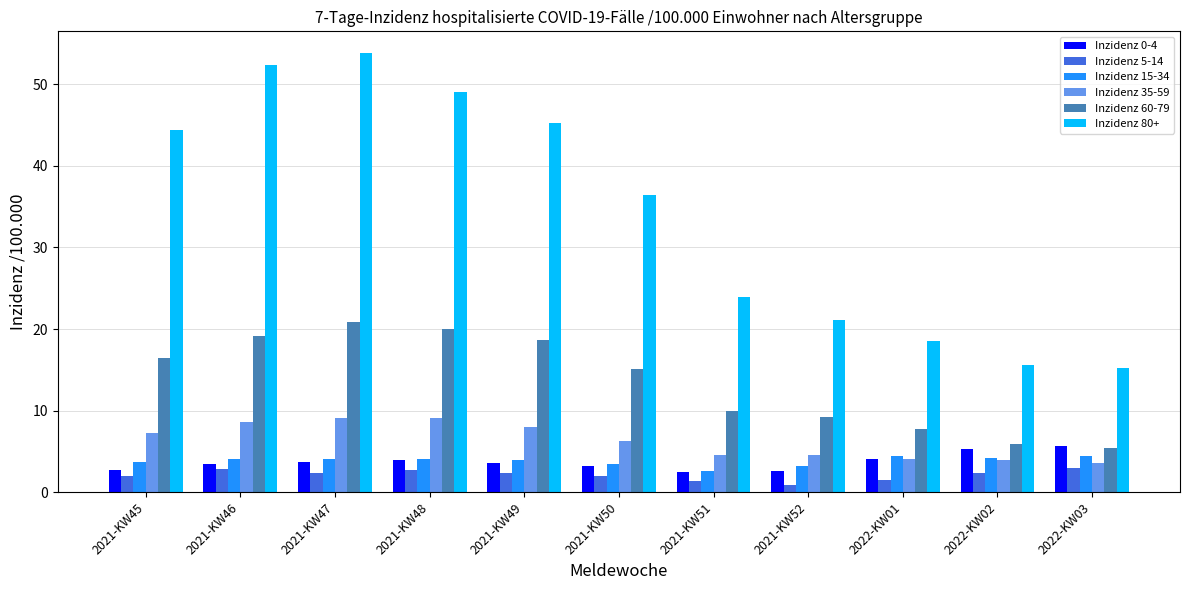

At which category is the sum across all series the highest?

2021-KW47